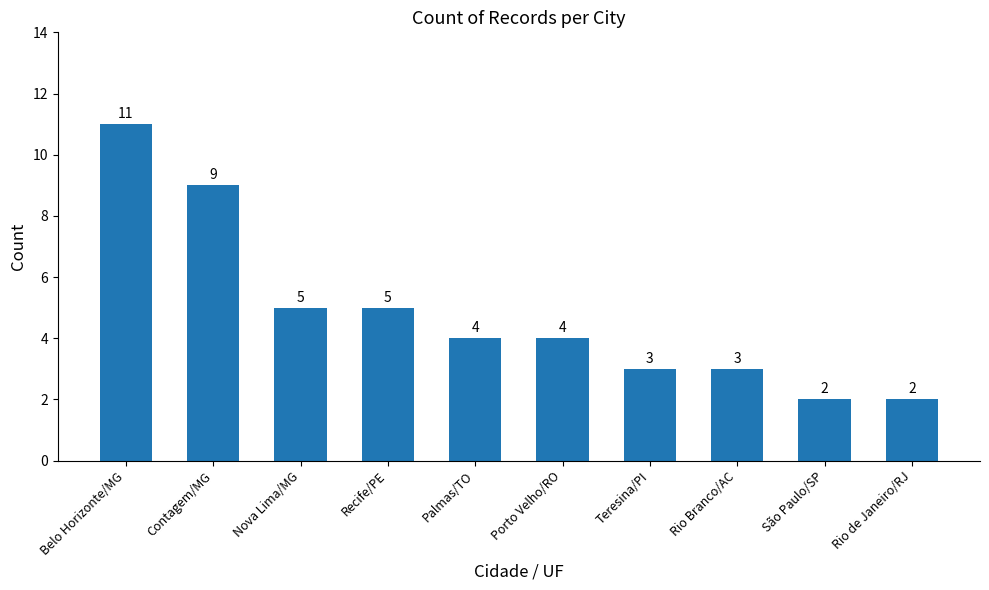

Is it true that the value at Porto Velho/RO is 1?

False